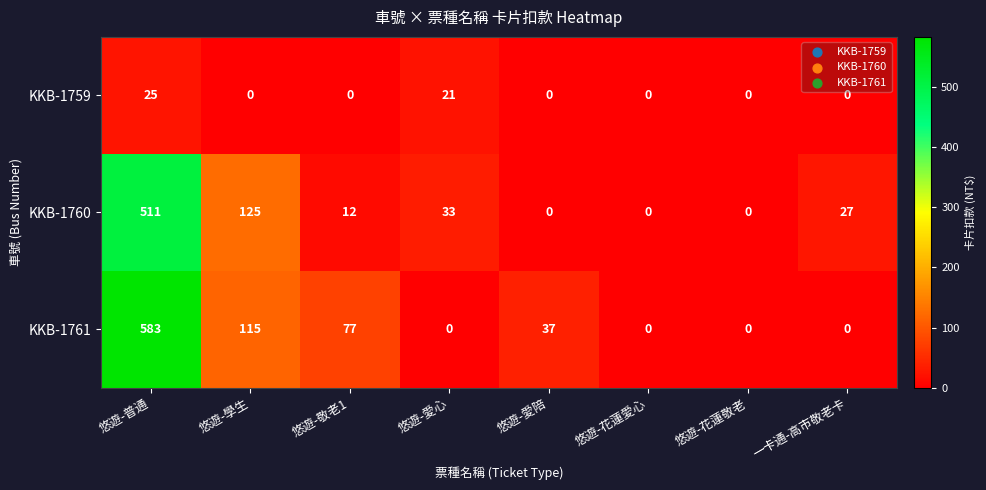

At how many categories does at least one series exceed 348?

1